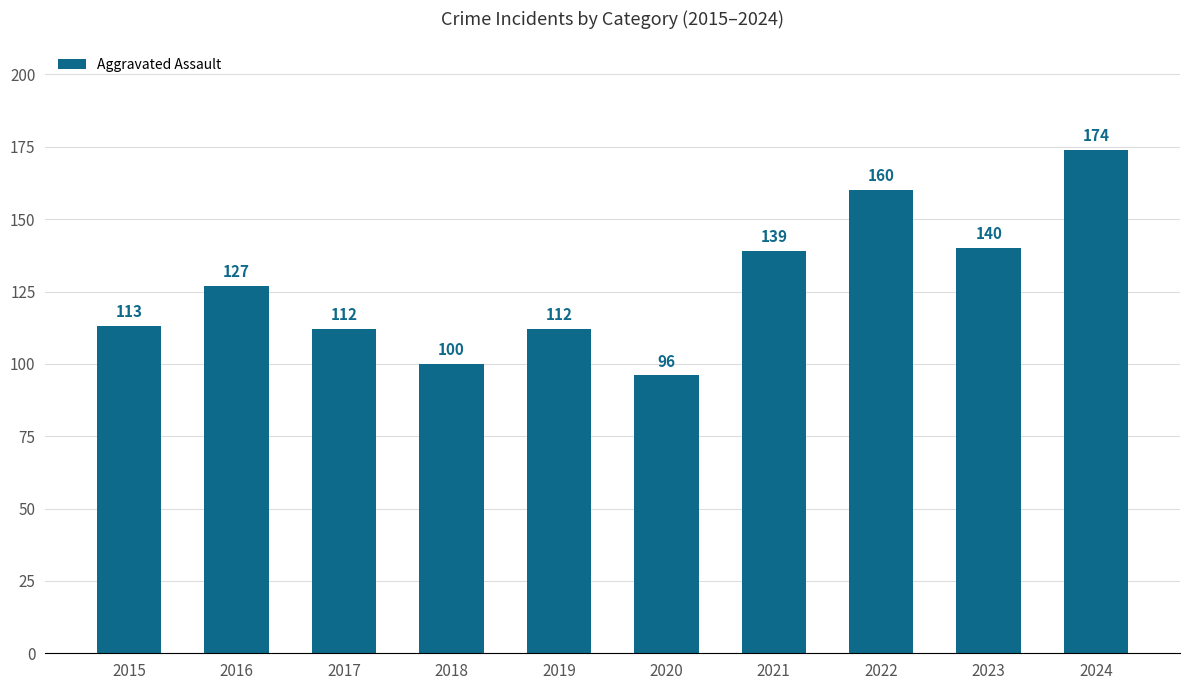

How many distinct data groups are displayed?

1